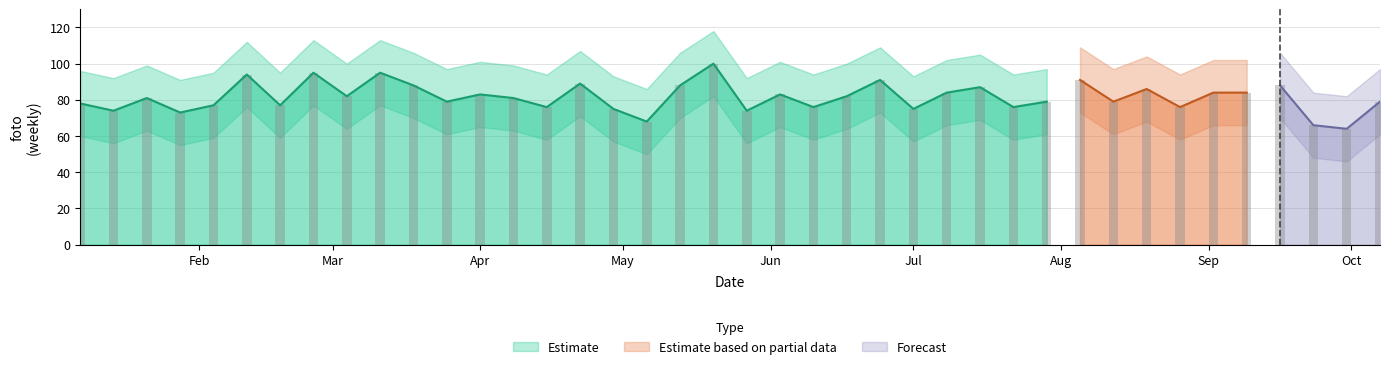

Is it true that Estimate_lower equals 21 at 2018-08-05?

False